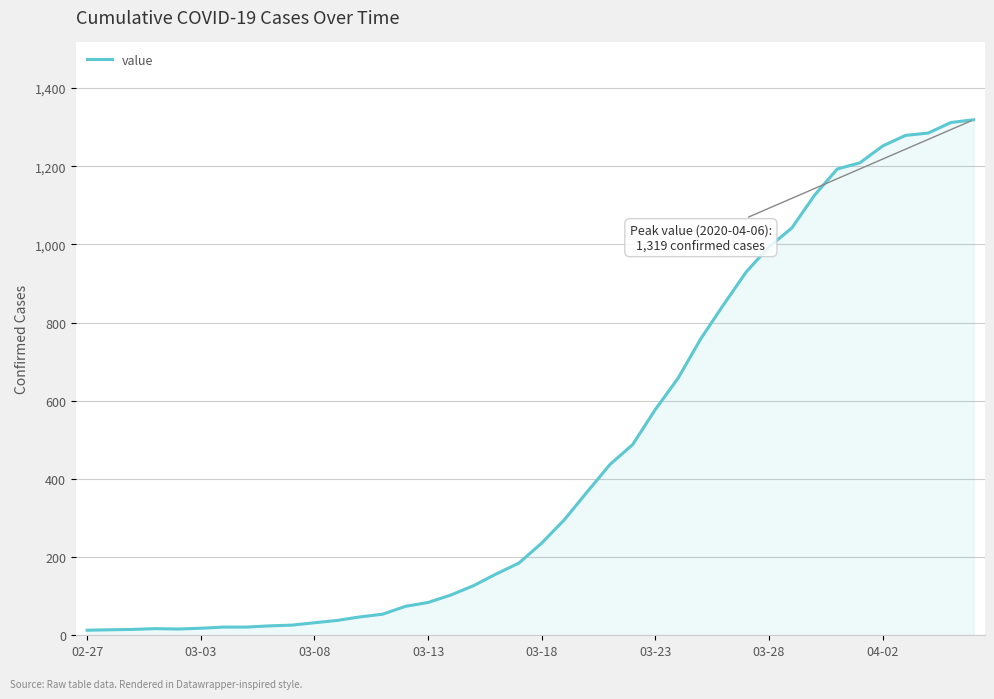

What is the difference between the maximum and minimum values?

1306